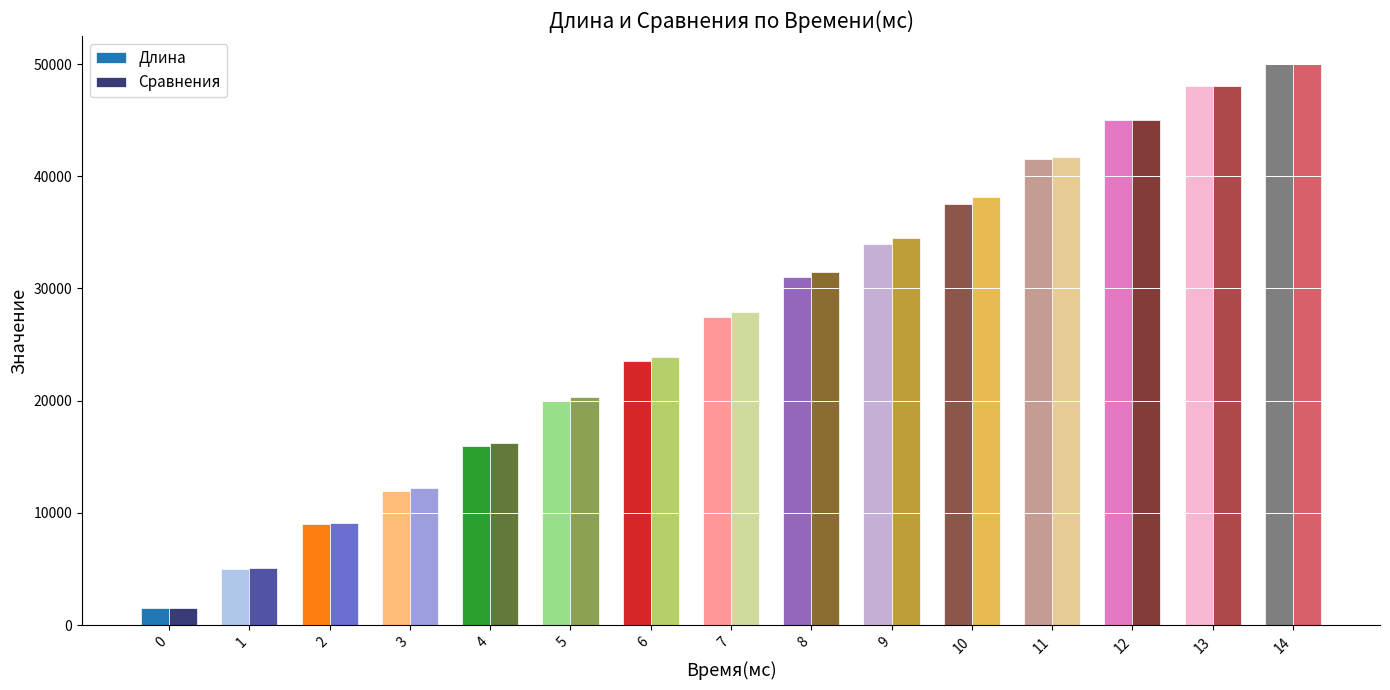

What is the average value of the Сравнения series?

27006.8